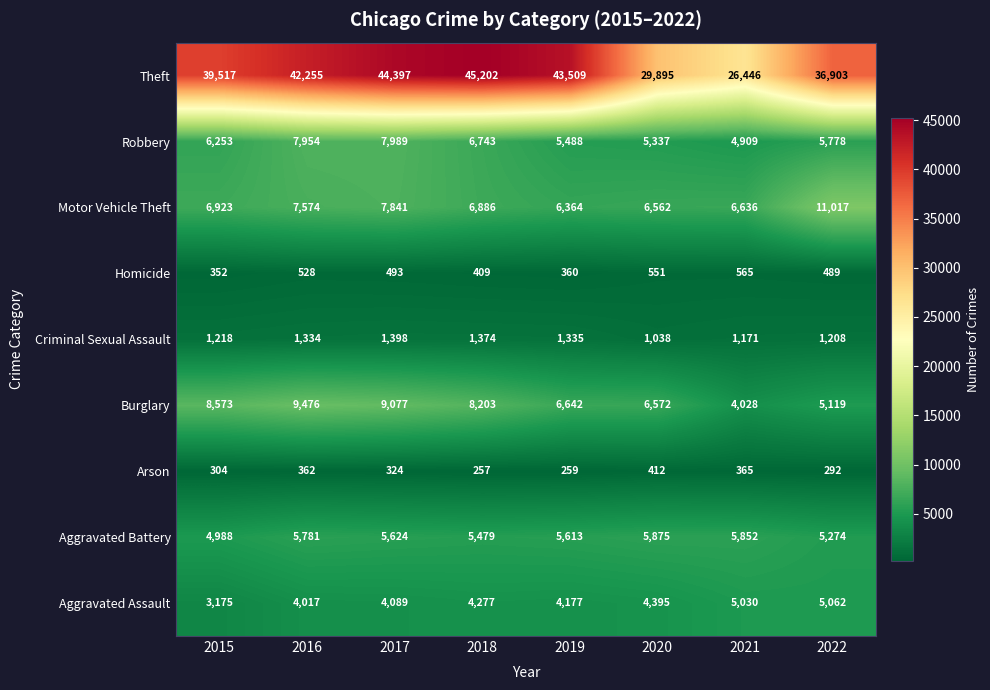

What is the smallest value displayed?

257